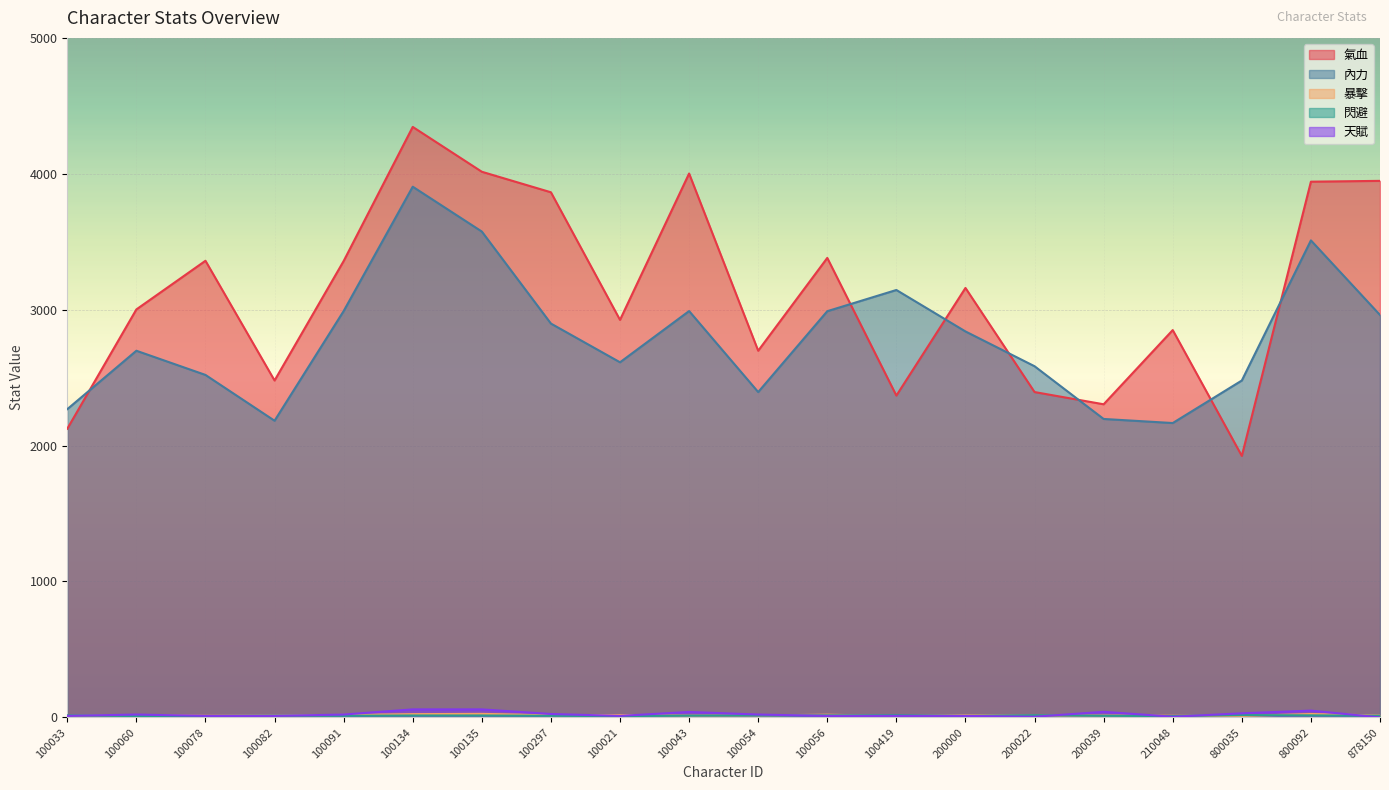

Reading left to right, extract all data points from this chart.

氣血: 2124	3002	3360	2479	3358	4345	4015	3864	2925	4002	2698	3381	2368	3160	2394	2304	2850	1924	3942	3948
內力: 2268	2698	2520	2183	2990	3905	3575	2898	2613	2990	2394	2989	3145	2840	2584	2196	2166	2479	3510	2961
暴擊: 11	15	12	14	18	24	26	16	17	13	14	20	10	16	12	14	12	10	25	14
閃避: 15	10	10	13	12	14	14	12	10	13	14	15	16	11	16	12	10	17	15	12
天賦: 11	21	11	11	21	59	59	25	11	40	21	11	11	11	5	41	5	30	50	0